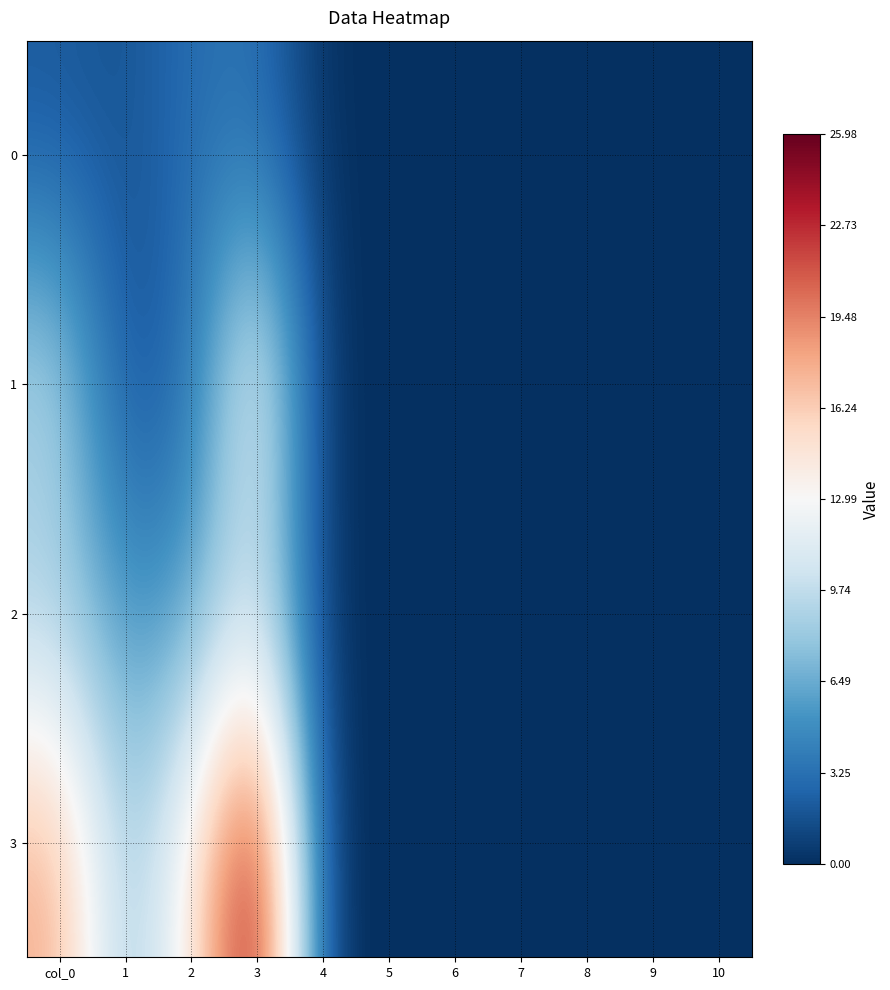

What is the difference between the highest and lowest values at 3?

22.7